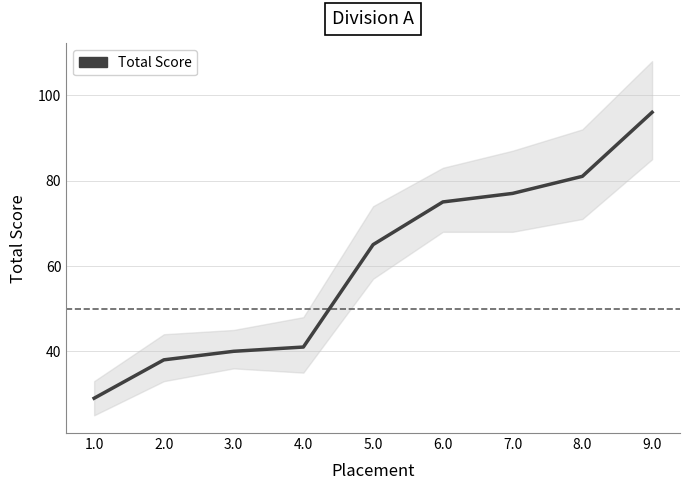

Reading left to right, transcribe all the data shown in this chart.

1.0=29	2.0=38	3.0=40	4.0=41	5.0=65	6.0=75	7.0=77	8.0=81	9.0=96